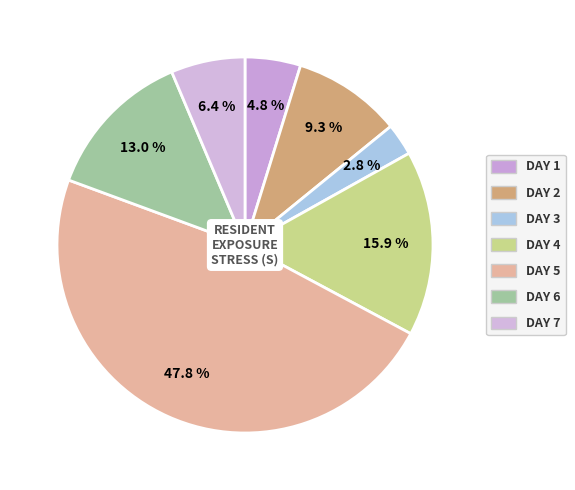

Which slice is the smallest?

Day 3